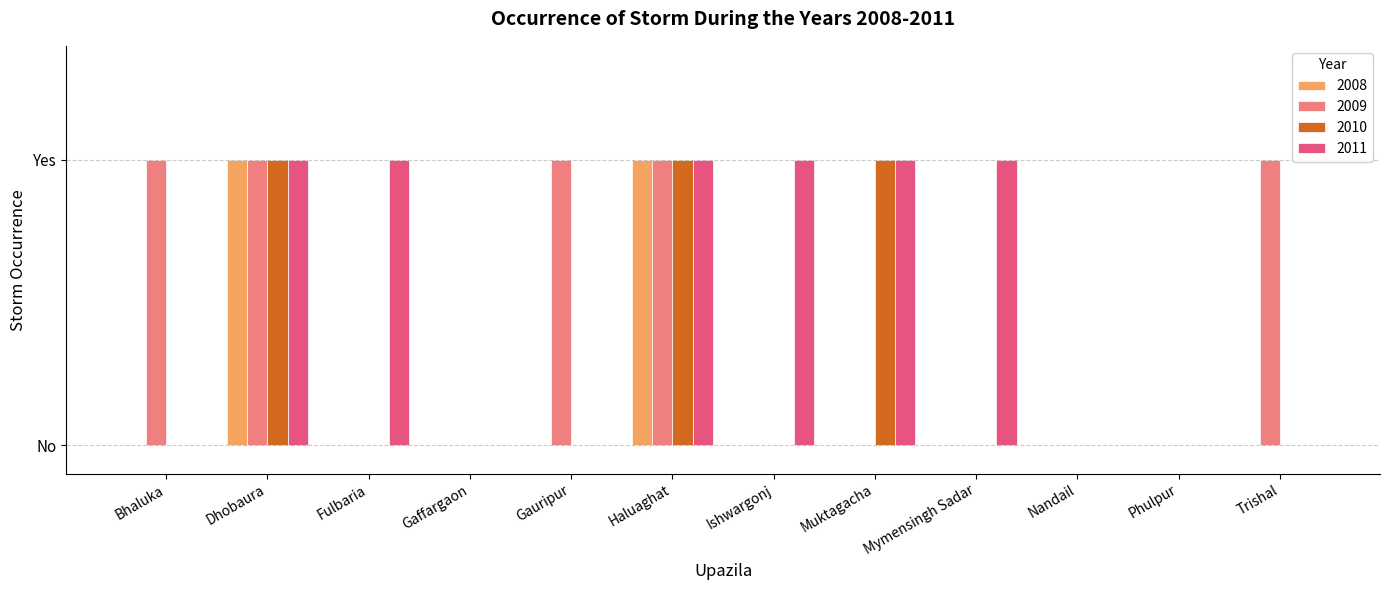

Rank the series at Phulpur from highest to lowest value.

2008, 2009, 2010, 2011